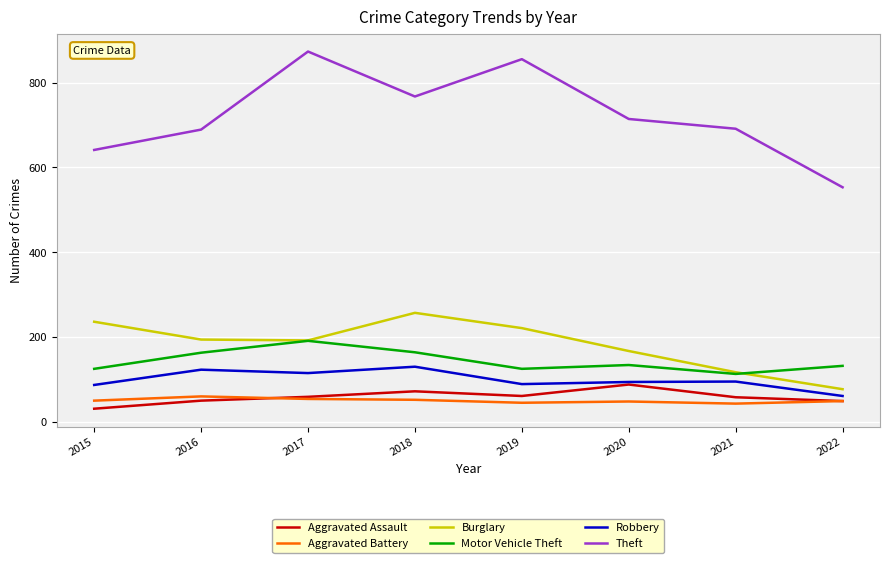

Which series has the widest spread of values?

Theft